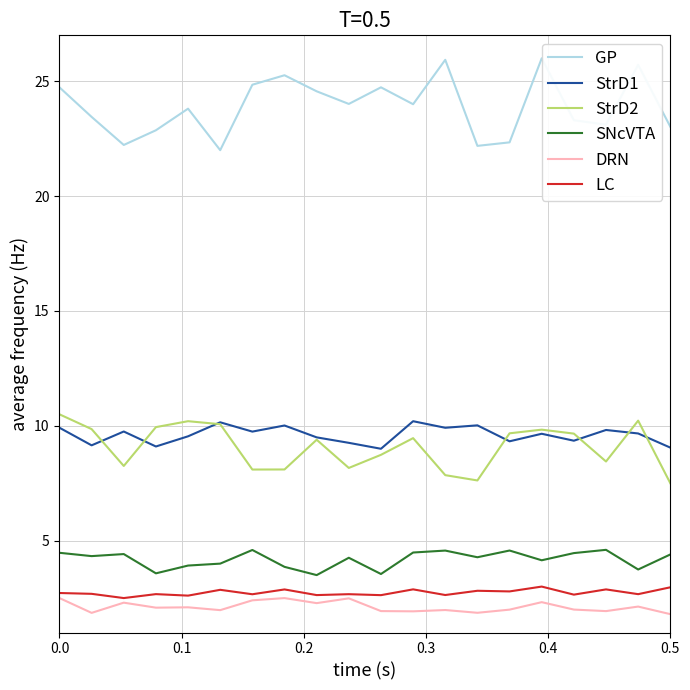

Which series has the largest total across all categories?

GP